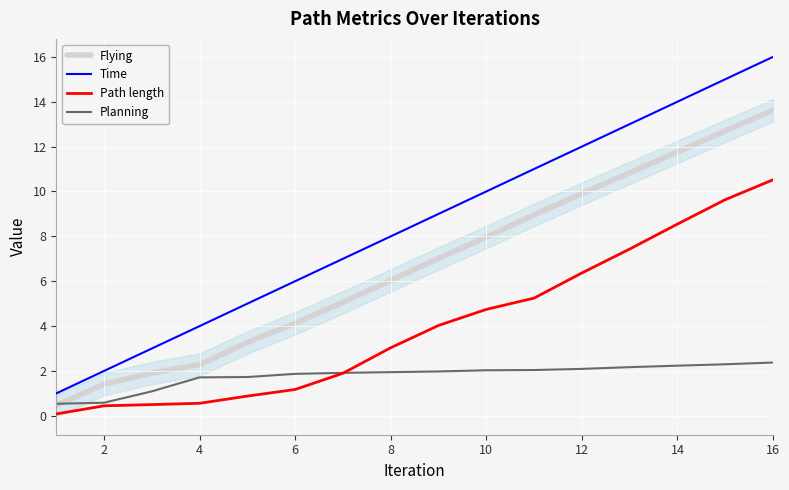

The Path length series shows 2.7 at 12. True or false?

False